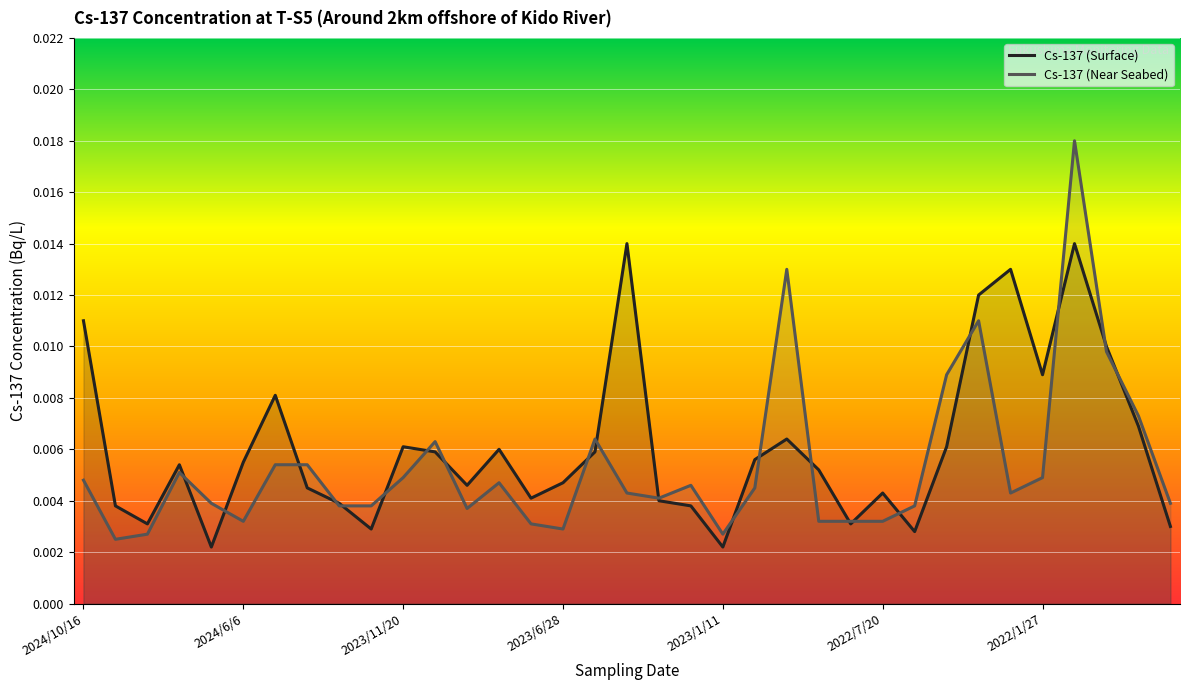

How many interior local peaks does the Cs-137 (Surface) series have?

9